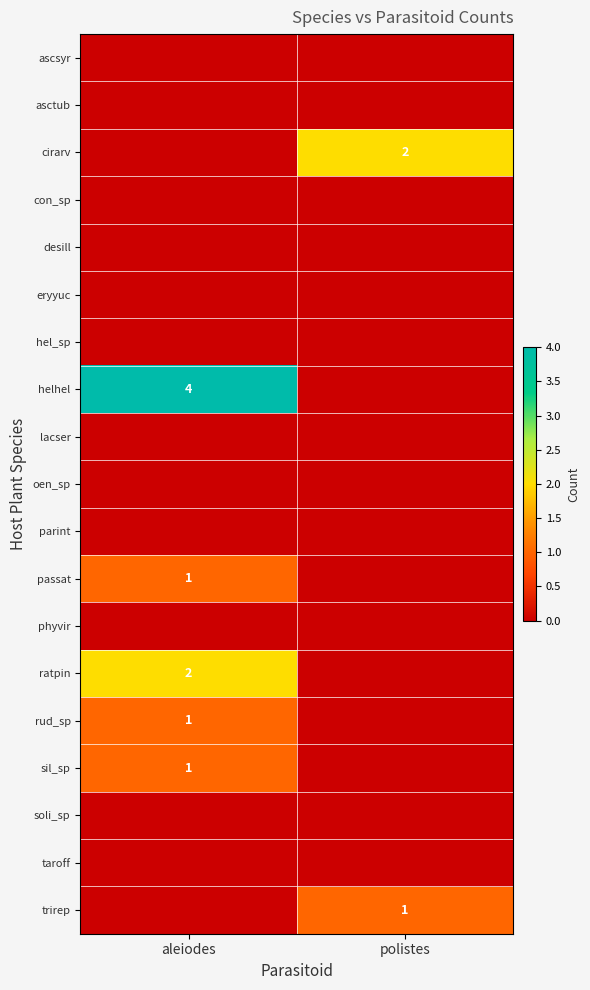

What is the total value across all series at aleiodes?

9